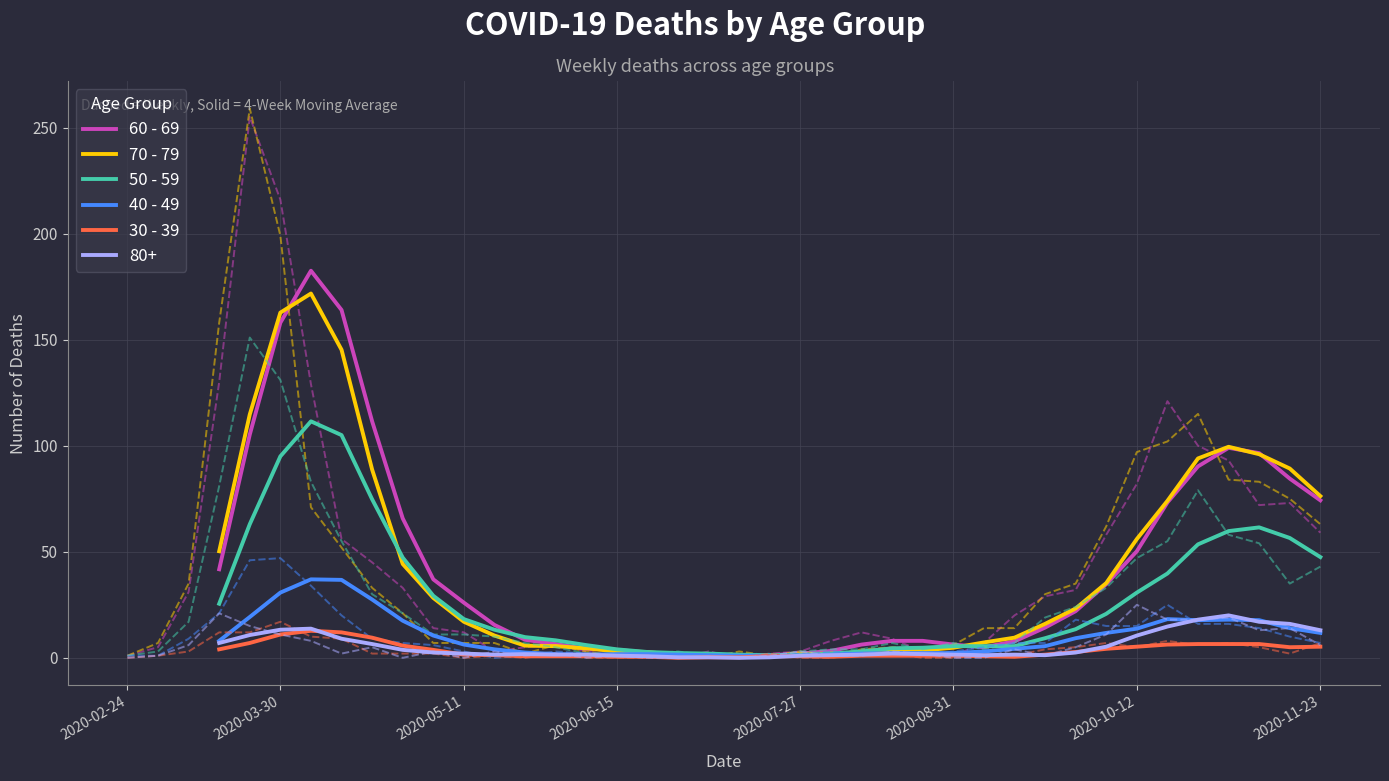

What is the maximum value for 50 - 59?

111.5